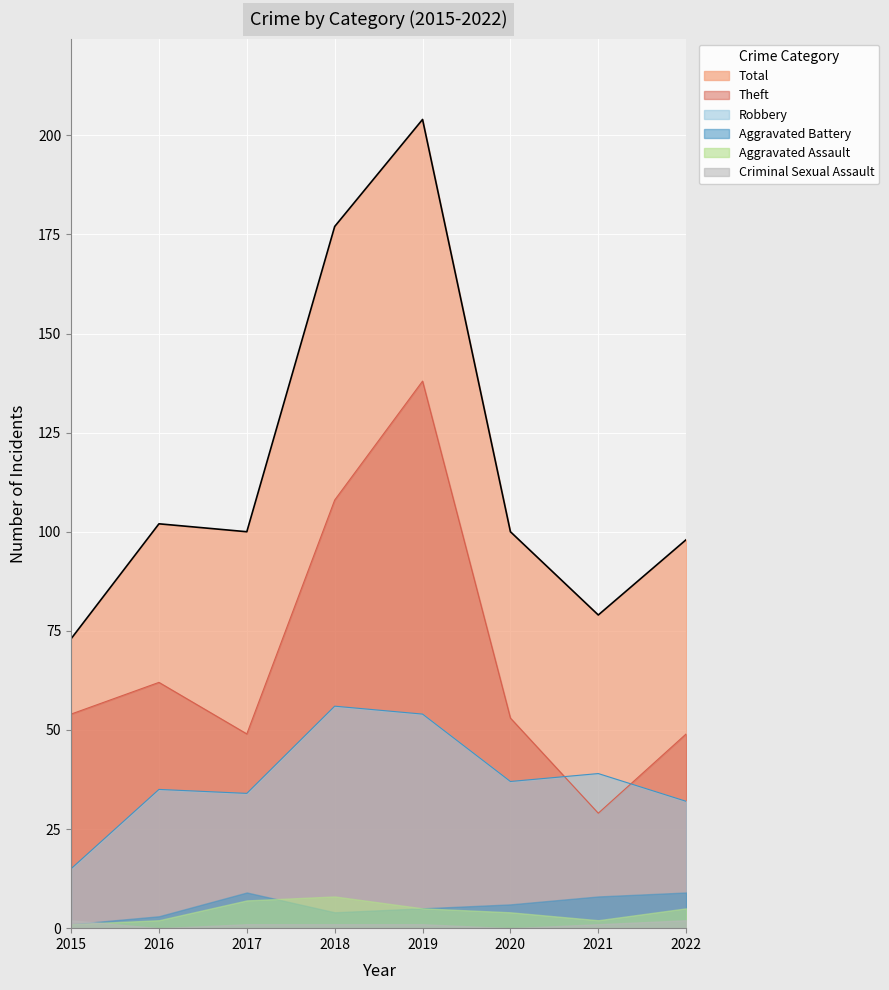

What is the difference between the maximum and minimum values in the Theft series?

109